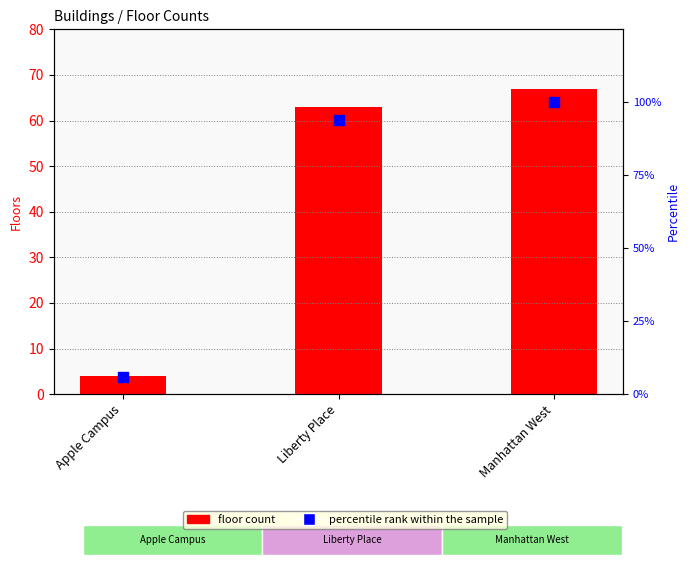

What is the total value across all series at Liberty Place?

157.0